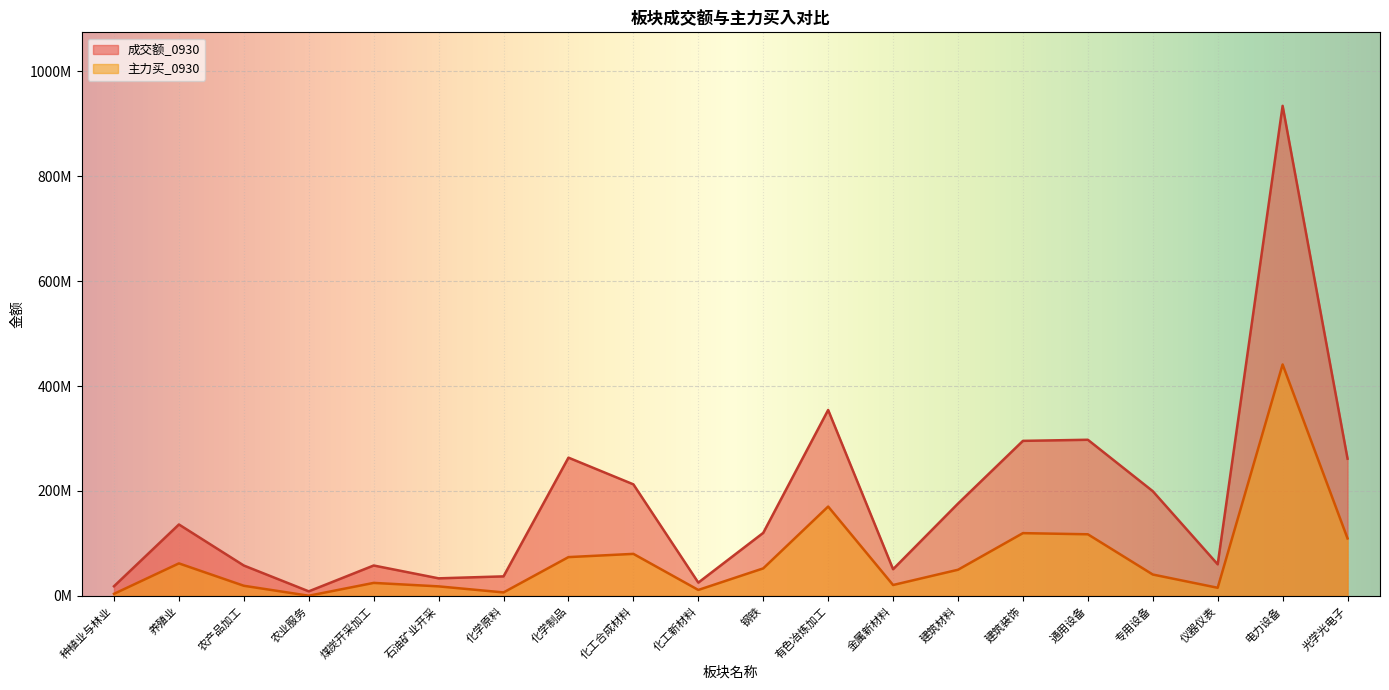

What is the difference between the maximum and second lowest values in the 成交额_0930 series?

915431511